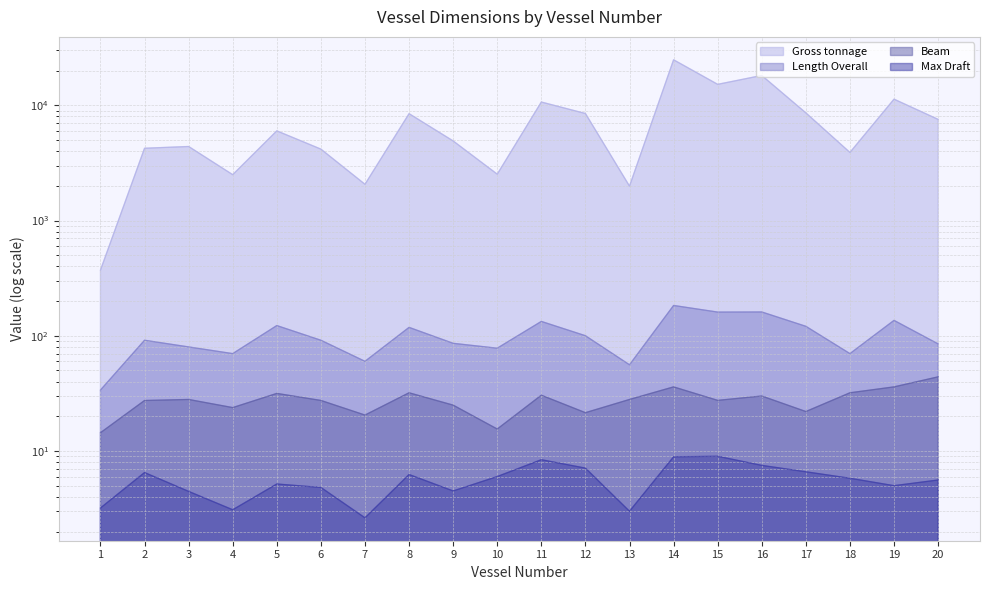

At how many categories does at least one series exceed 7470?

9